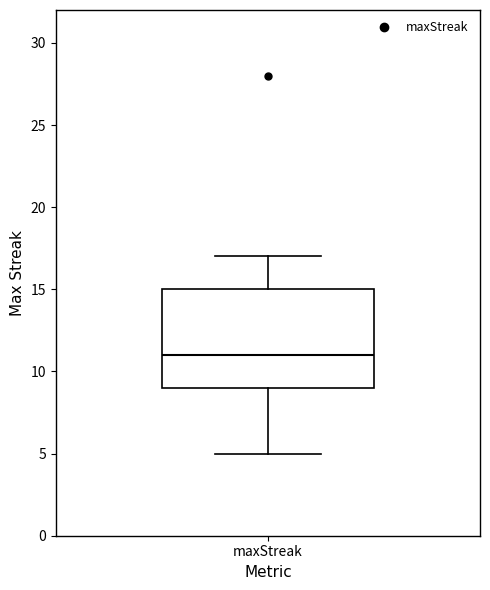

Read this box plot against the y-axis: the position of the median line, the range covered by the box, and the ends of both whiskers. The values are not printed on the chart, so give them approximately, as read against the axis.

median 11, box 9 to 15, whiskers 5 to 17